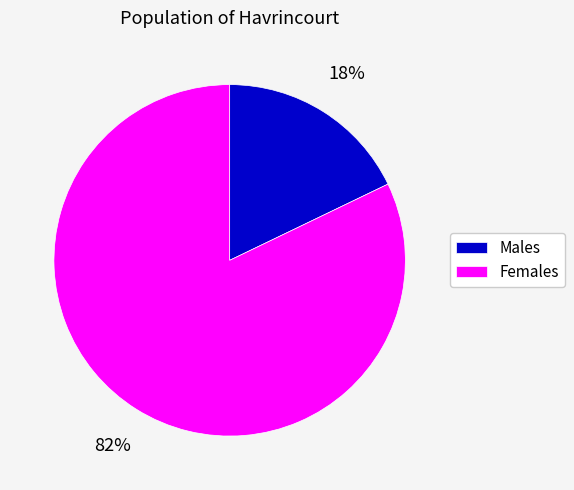

Approximately how many times larger is the value at Females compared to Males?

4.6